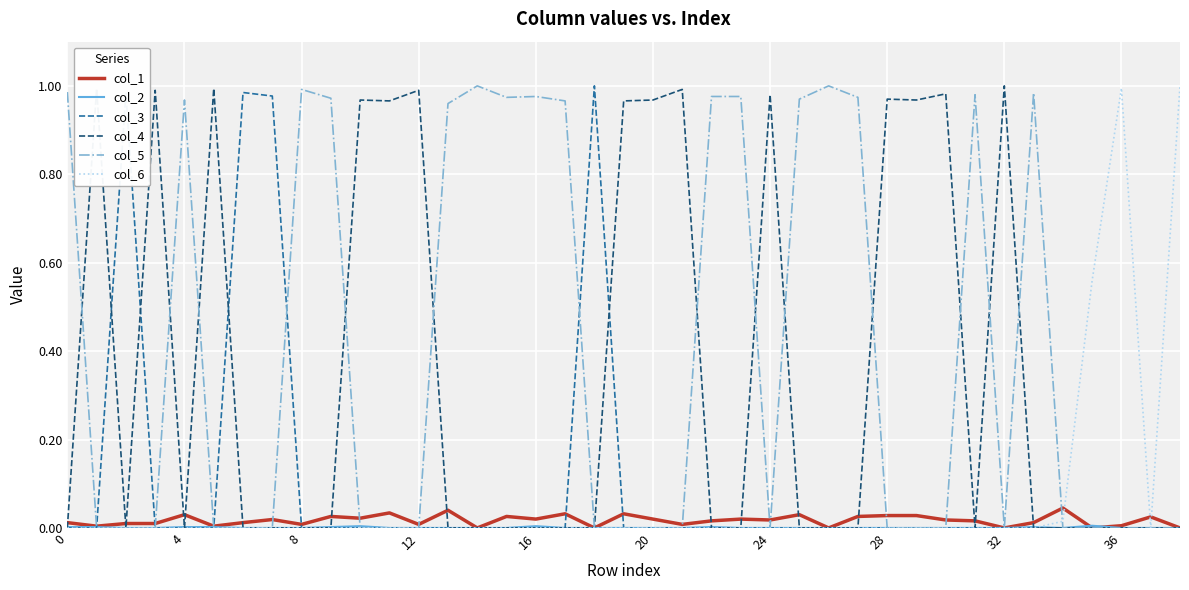

Which series has the largest total across all categories?

col_5